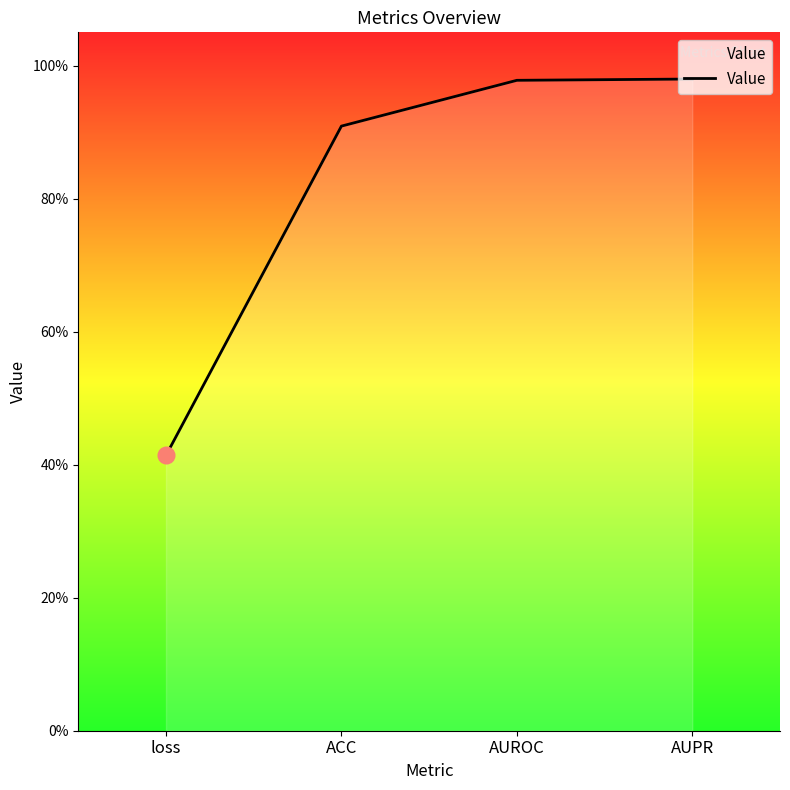

Reading left to right, what are all the values shown in this chart?

loss=0.4	ACC=0.9	AUROC=1.0	AUPR=1.0